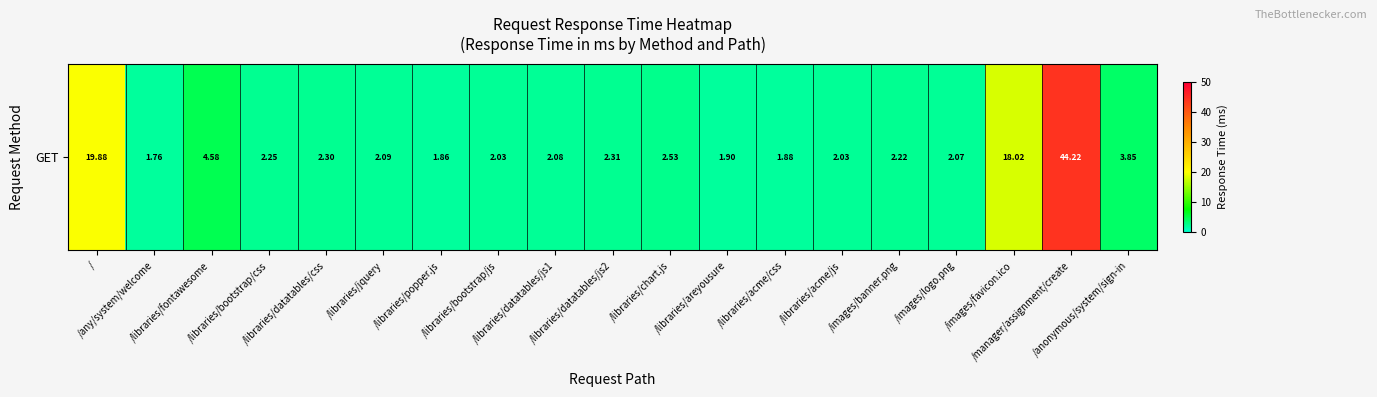

What is the difference between the second highest and minimum values?

18.1